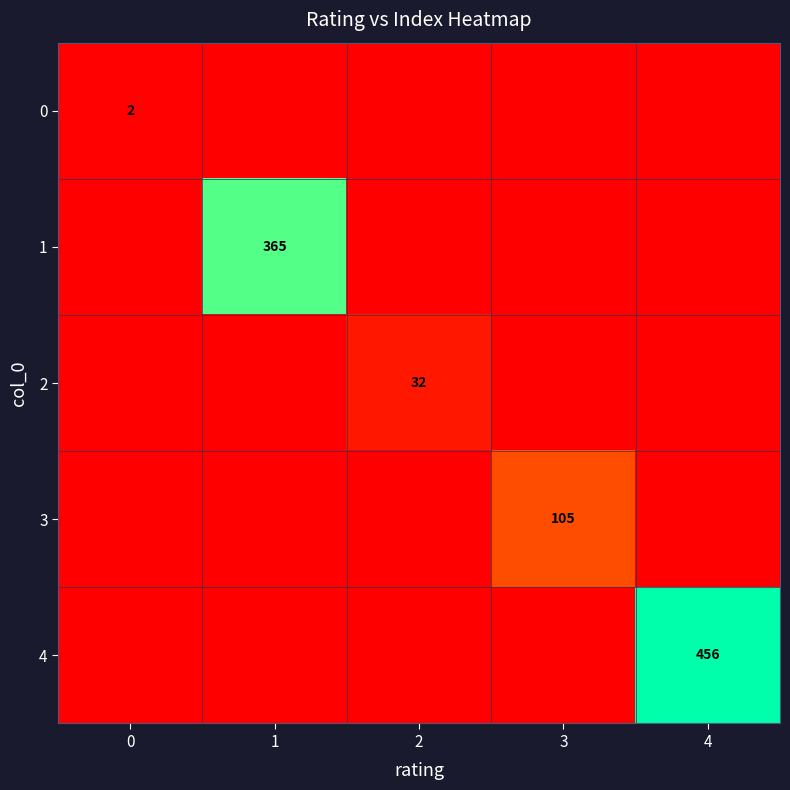

How many categories are shown in the chart?

5